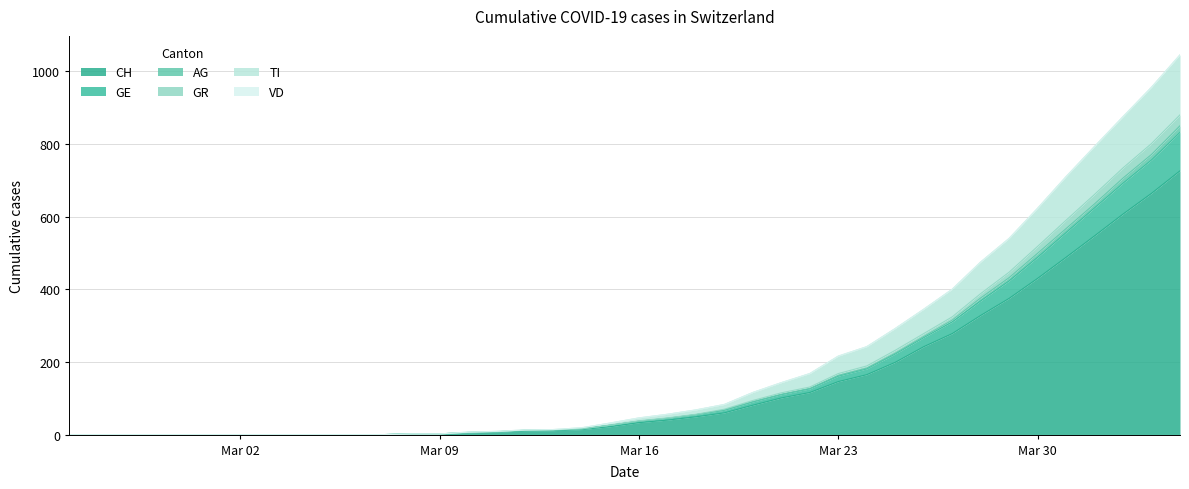

How many lines are shown in the chart?

6